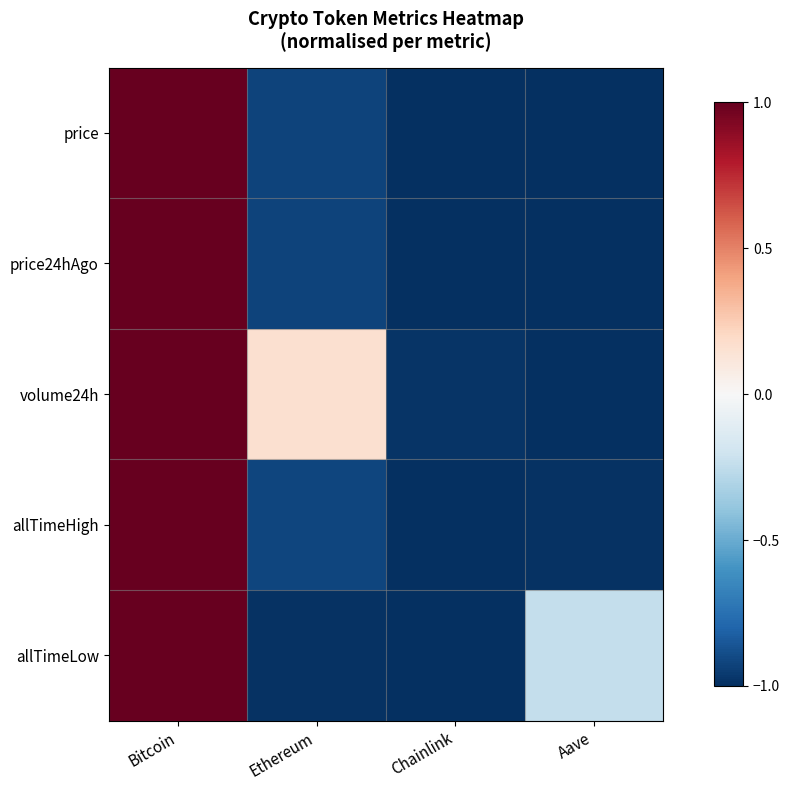

Which series has the largest total across all categories?

volume24h